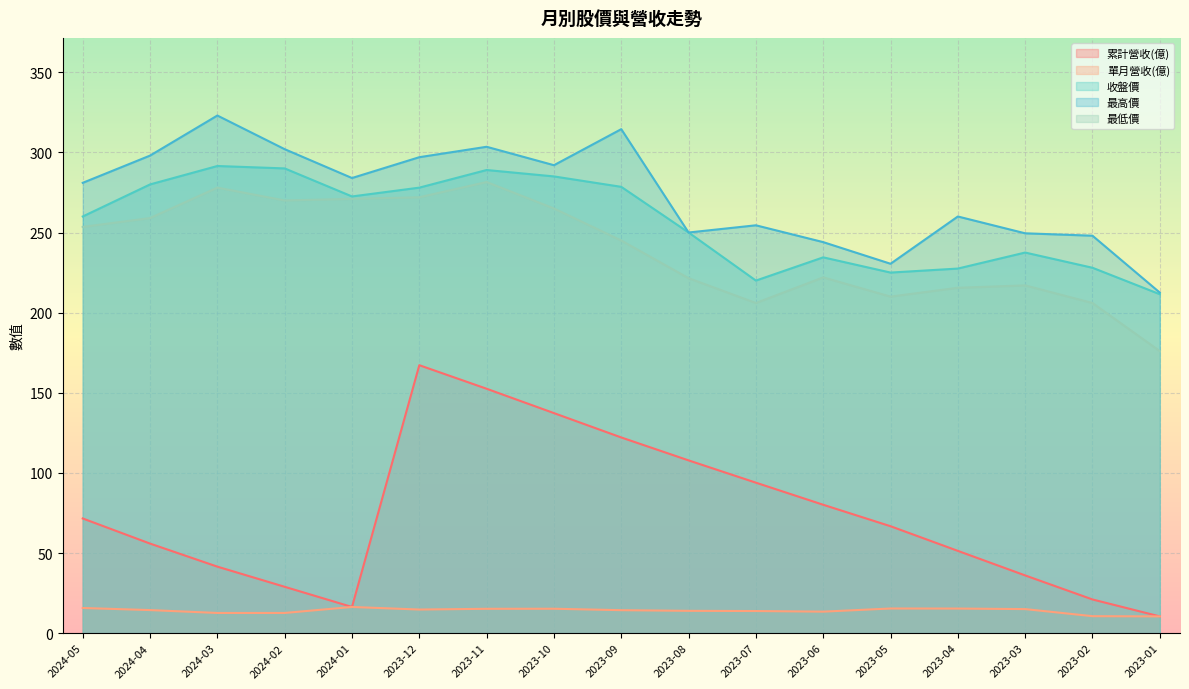

What is the average value of the 最高價 series?

273.2